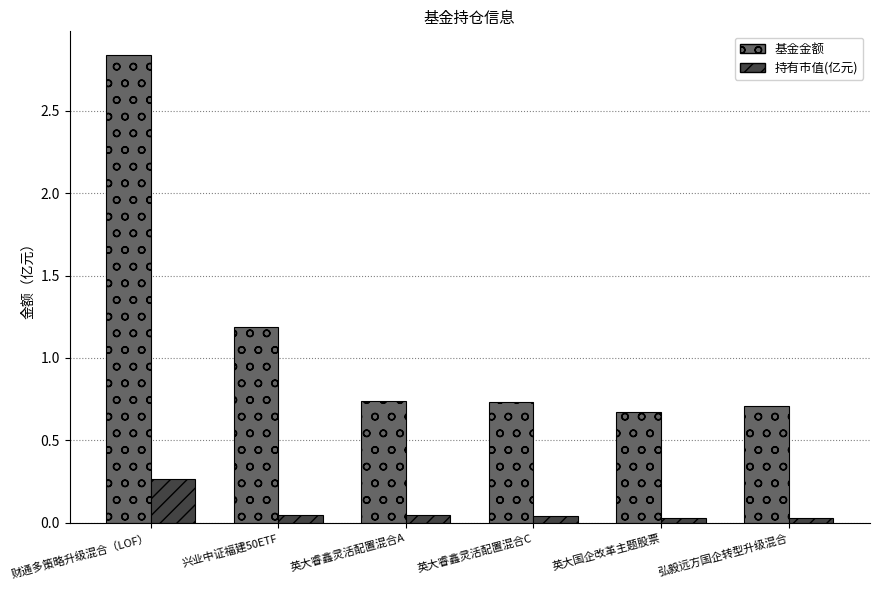

What are all the series names shown in the legend?

基金金额, 持有市值(亿元)